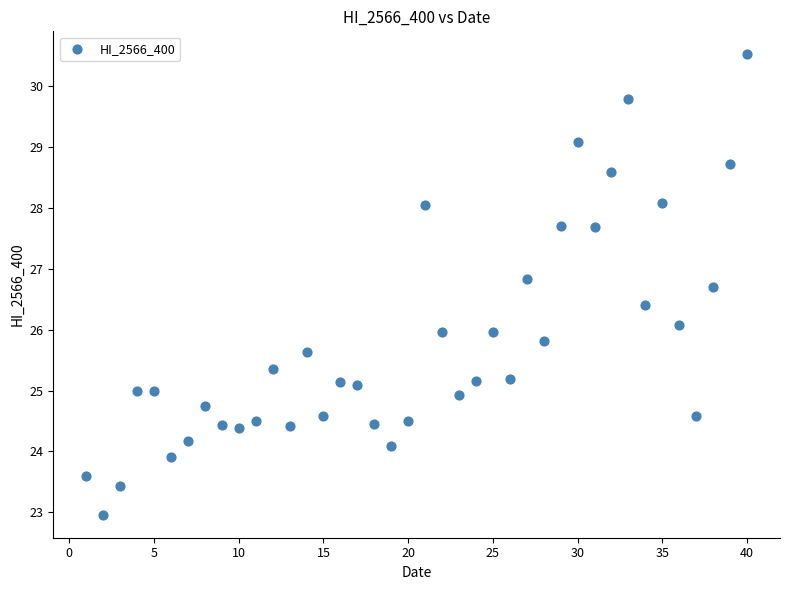

What is the range of Y values (max minus min)?

7.6